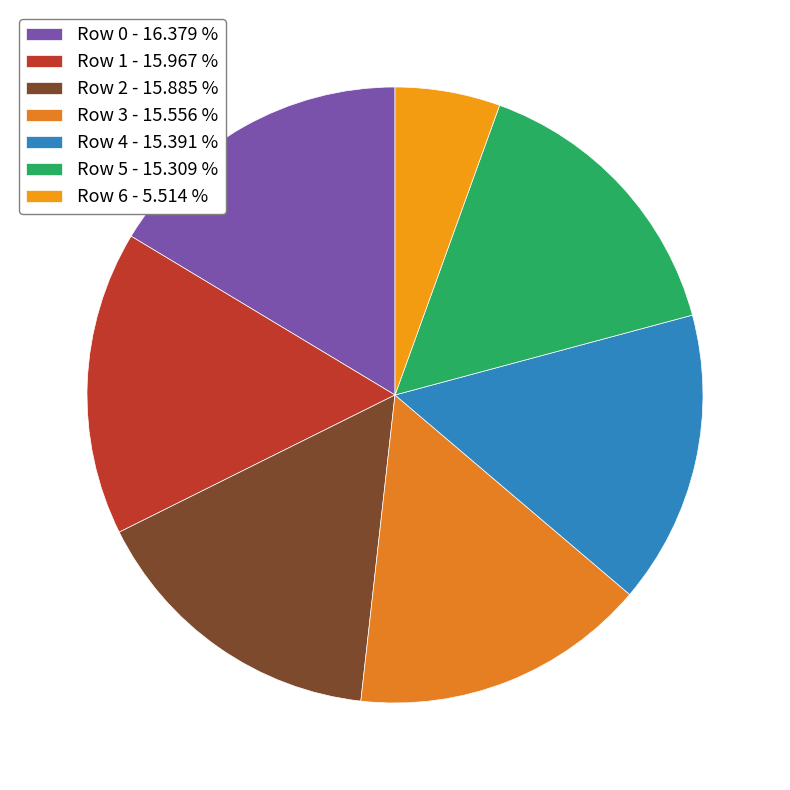

Between Row 3 and Row 6, which is larger?

Row 3